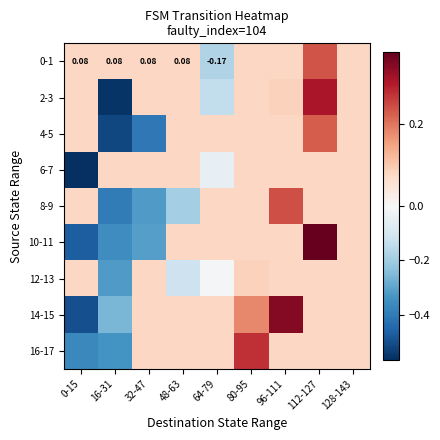

List the series in order of their peak value, lowest first.

6-7, 12-13, 4-5, 0-1, 8-9, 16-17, 2-3, 14-15, 10-11